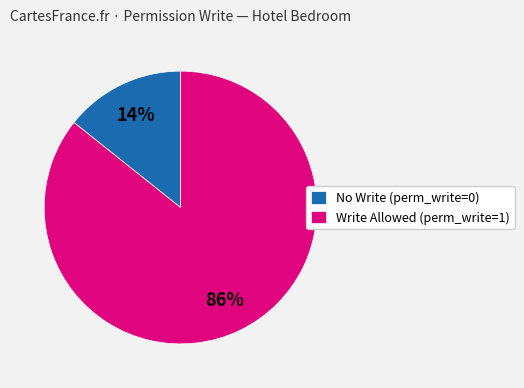

Do No Write (perm_write=0) and Write Allowed (perm_write=1) together represent more than half of the pie?

Yes